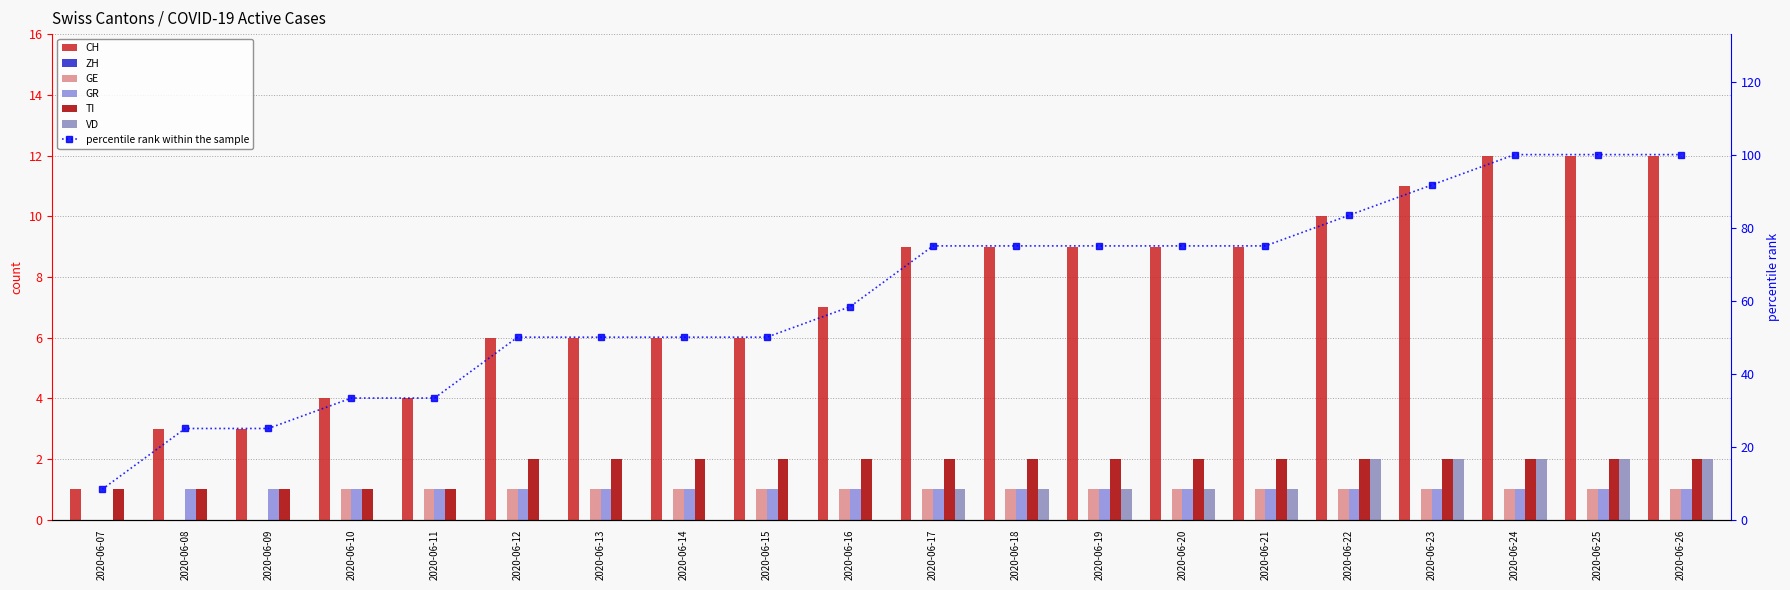

Which category has the lowest value in the GR series?

2020-06-07